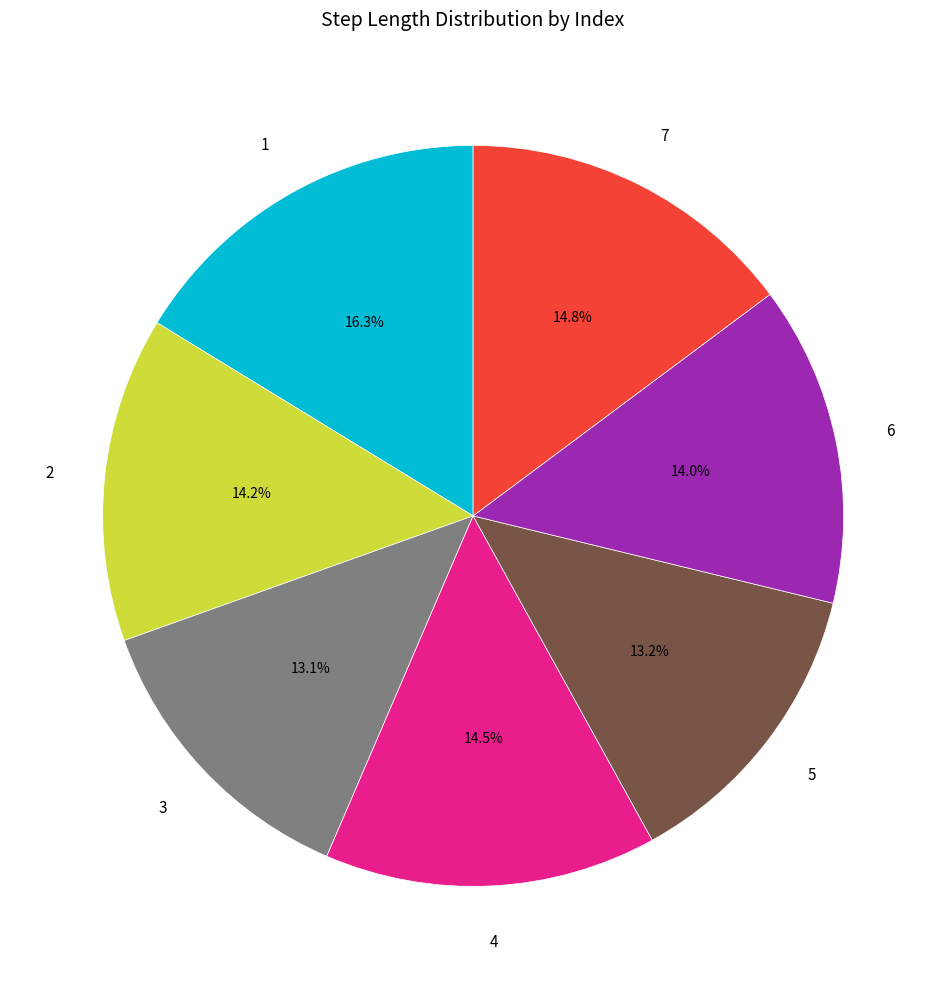

Is there any slice that represents more than half of the pie?

No